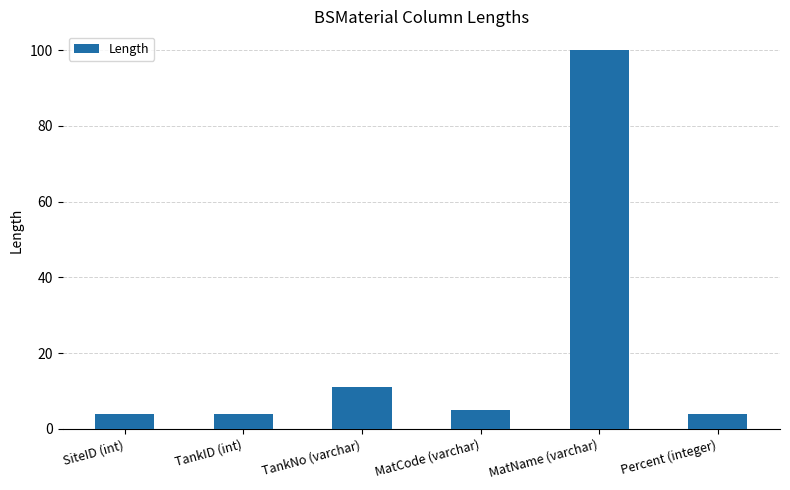

What is the label of the 1st bar from the right?

Percent (integer)